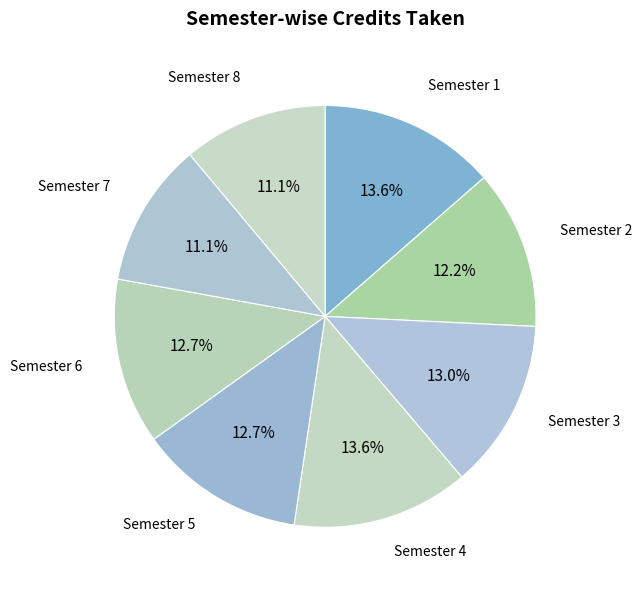

Which category has the smallest portion of the pie?

Semester 7